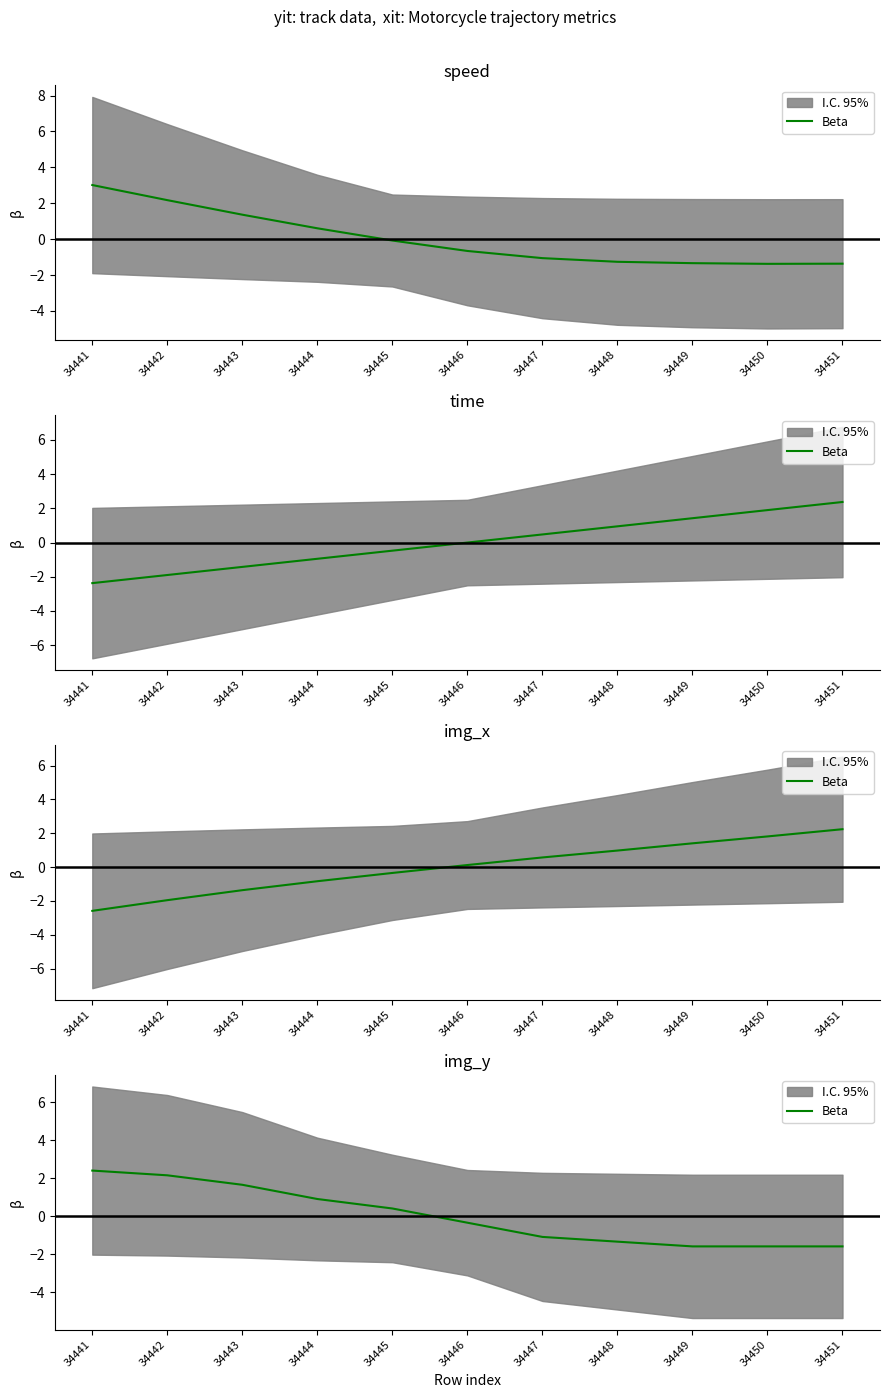

Reading right to left, what are all the values shown in this chart?

34451=-1.6	34450=-1.6	34449=-1.6	34448=-1.3	34447=-1.1	34446=-0.3	34445=0.4	34444=0.9	34443=1.7	34442=2.2	34441=2.4